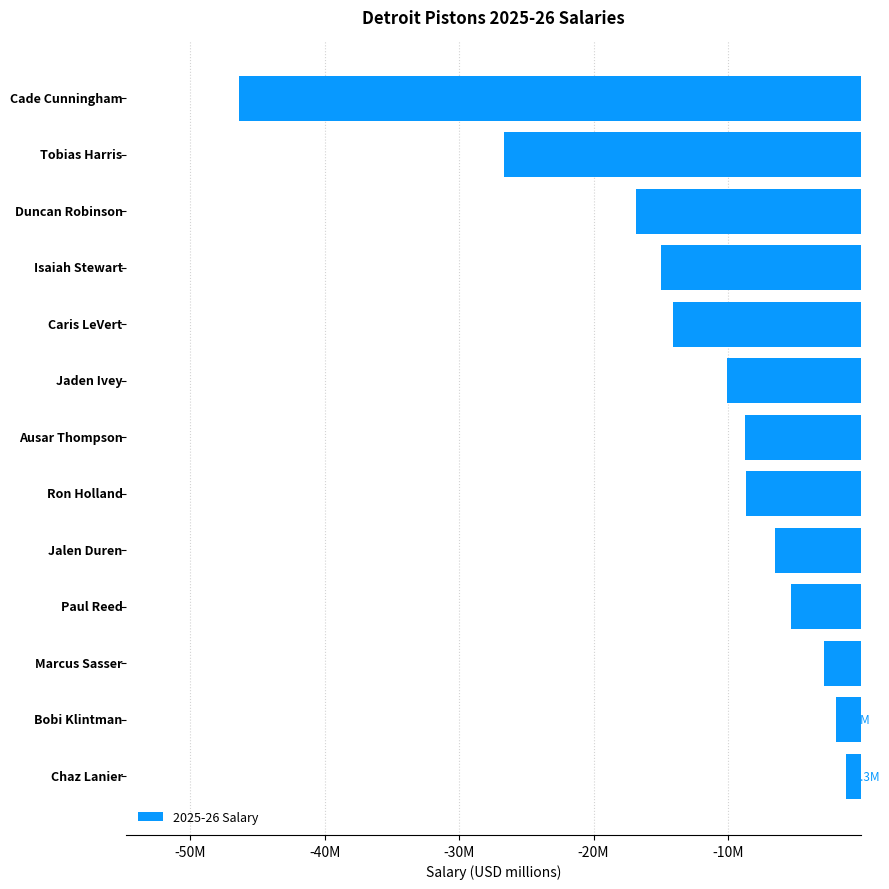

What is the difference between the second highest and second lowest values?

24.7